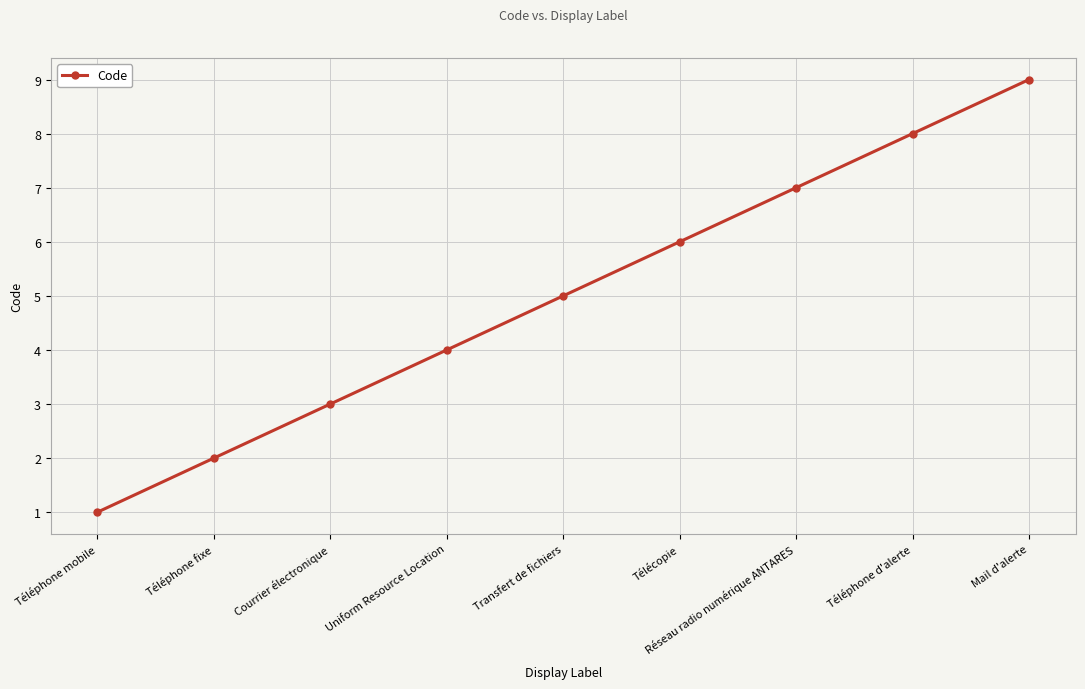

List the labels in order of value, smallest first.

Téléphone mobile, Téléphone fixe, Courrier électronique, Uniform Resource Location, Transfert de fichiers, Télécopie, Réseau radio numérique ANTARES, Téléphone d'alerte, Mail d'alerte